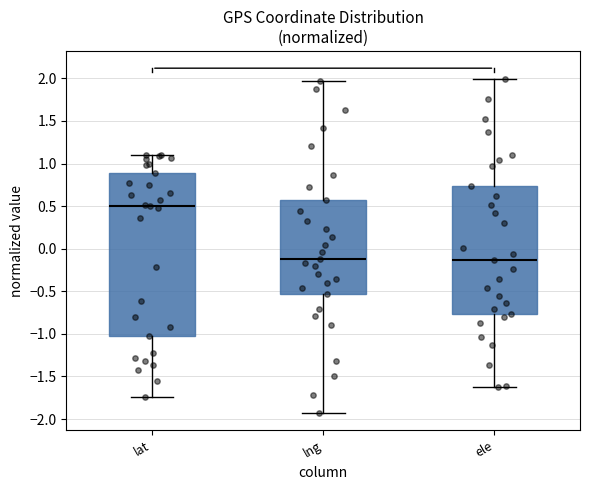

Which box is the tallest, from its lower edge to its upper edge?

lat